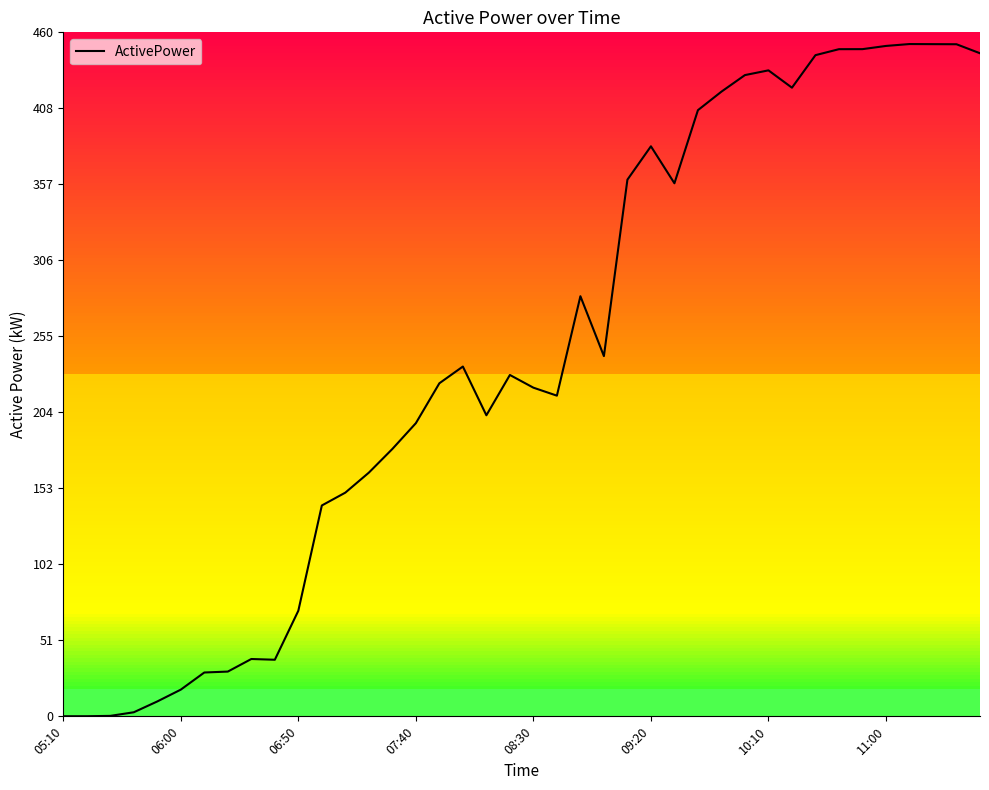

What is the average value?

243.5